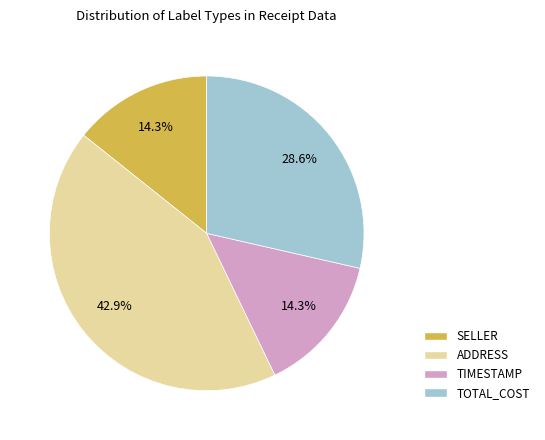

Approximately how many times larger is the value at SELLER compared to TOTAL_COST?

0.5